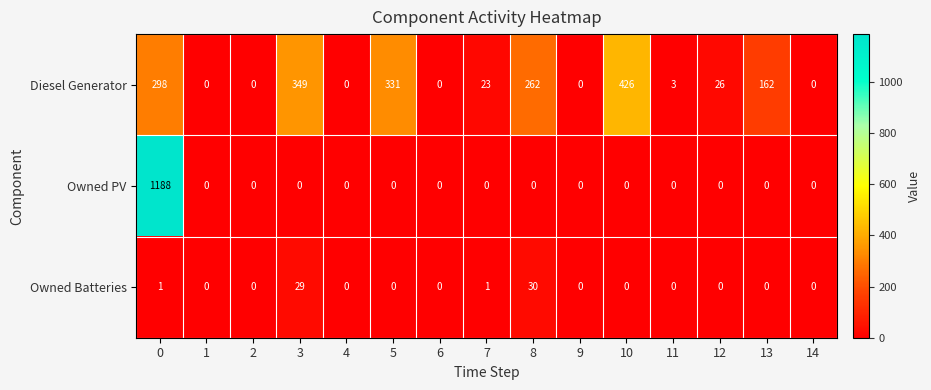

Rank the series by their average value, from highest to lowest.

Diesel Generator, Owned PV, Owned Batteries